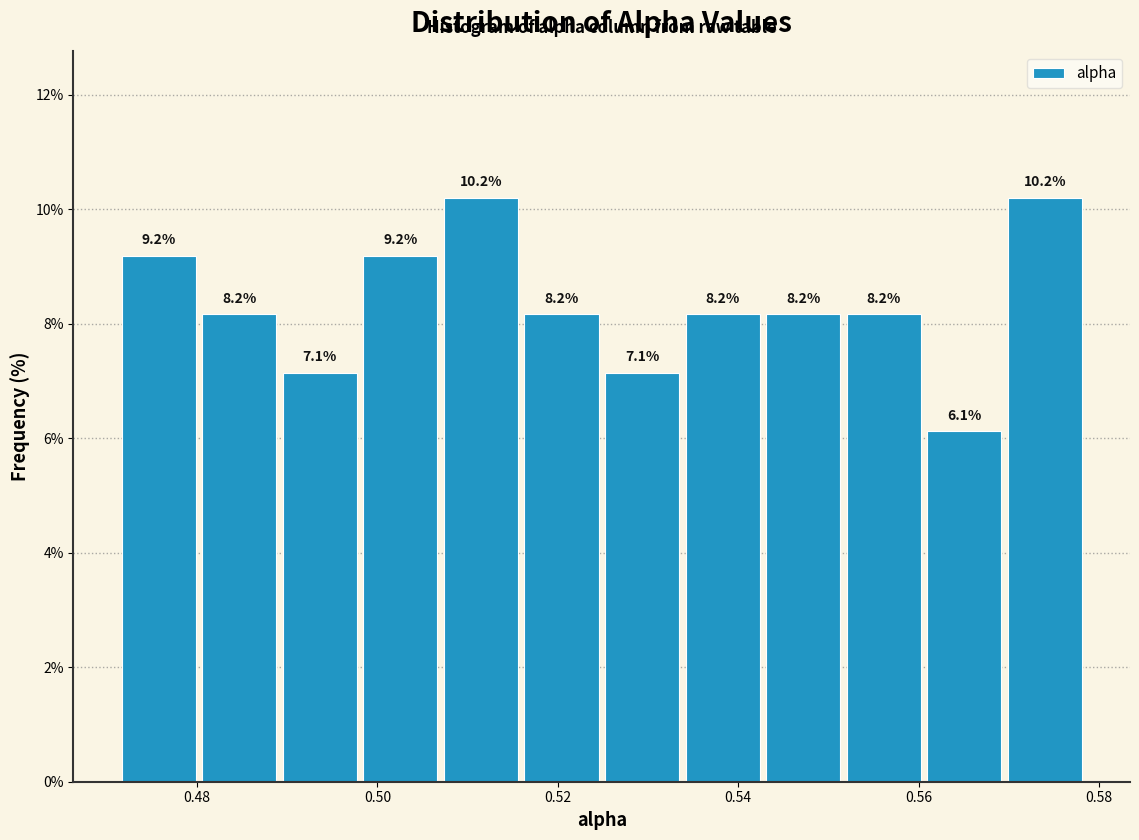

How tall is the bar that spans 0.570 to 0.578 on the x-axis? The bar edges are not printed on the chart, so give them approximately, as read against the axis.

10.2